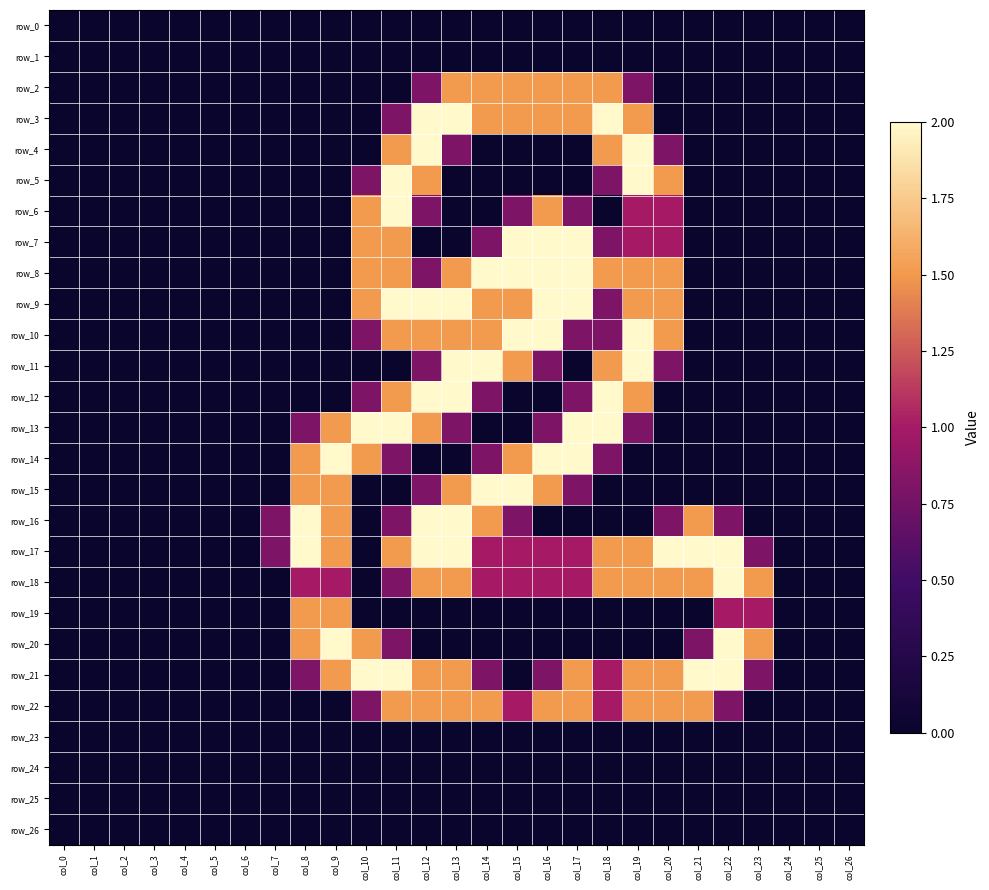

At how many categories does at least one series exceed 1?

16